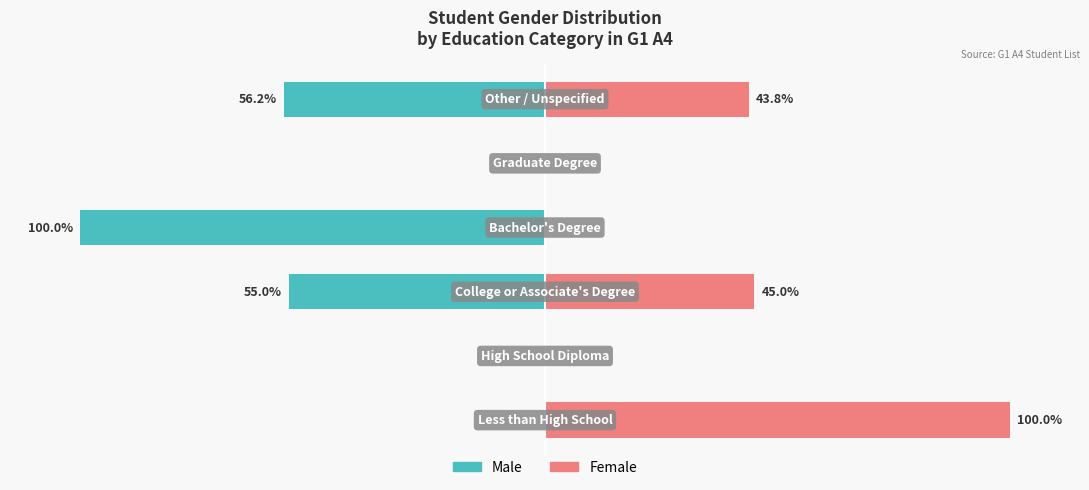

What is the minimum value for Male?

-100.0